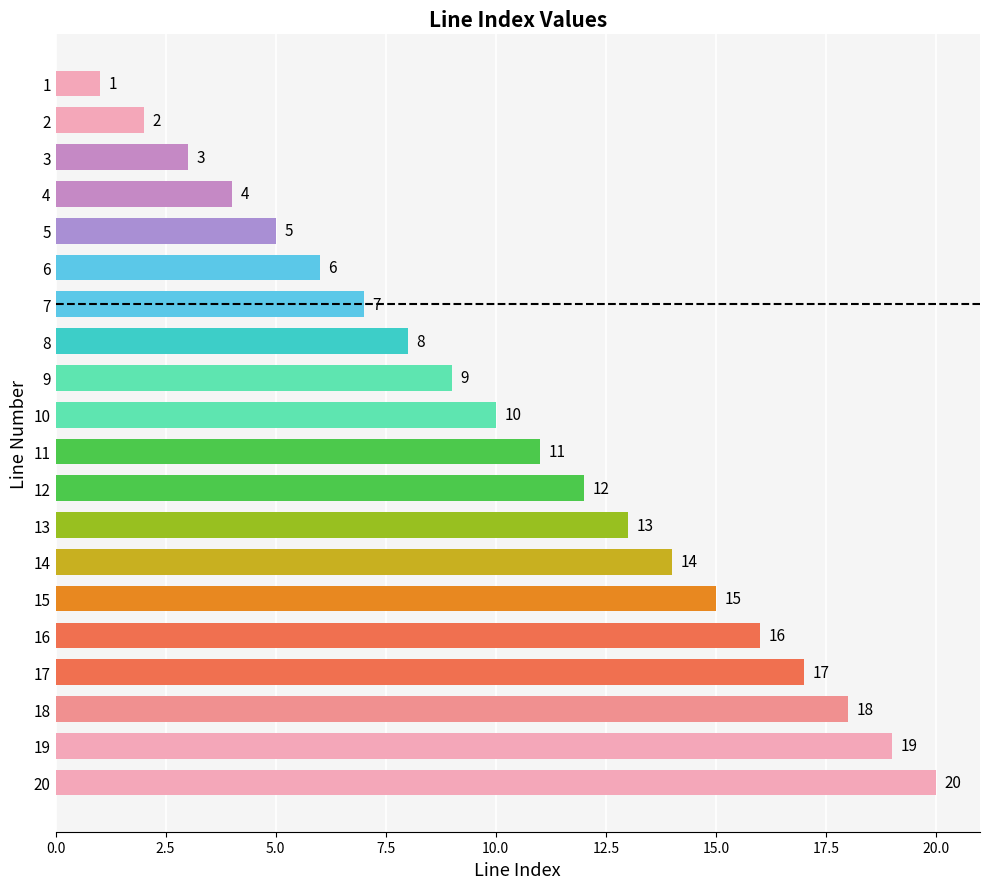

Which category has the highest value across all series?

20